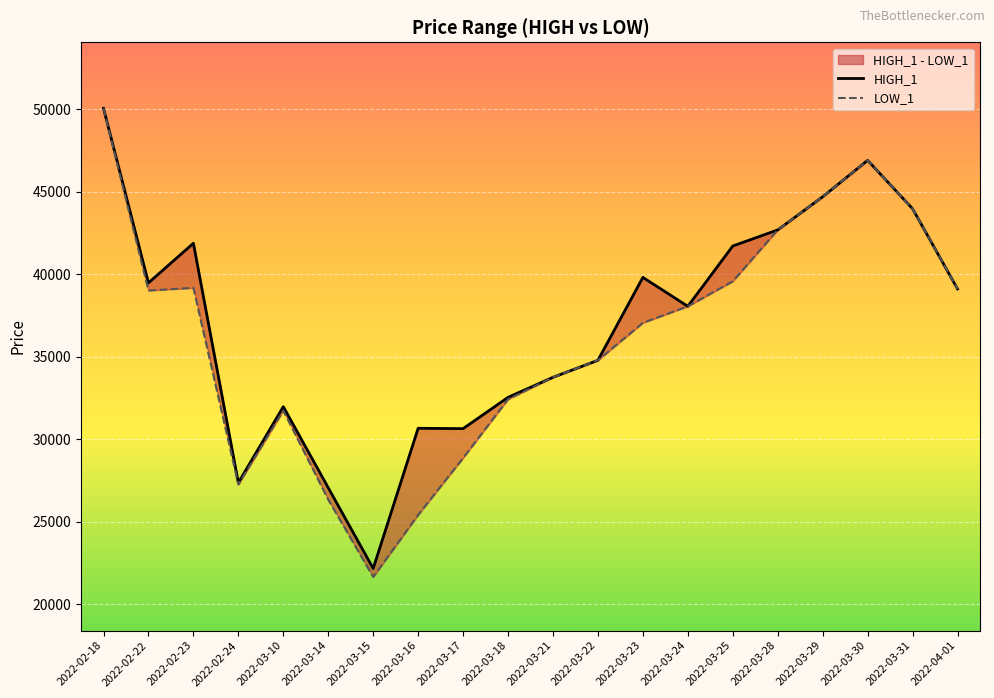

List the series in order of their overall mean, highest first.

HIGH_1, LOW_1